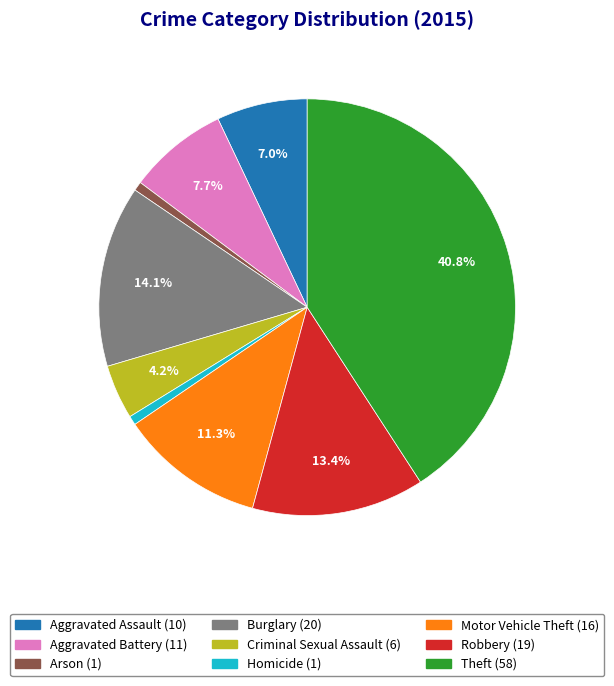

How many slices are in this pie chart?

9